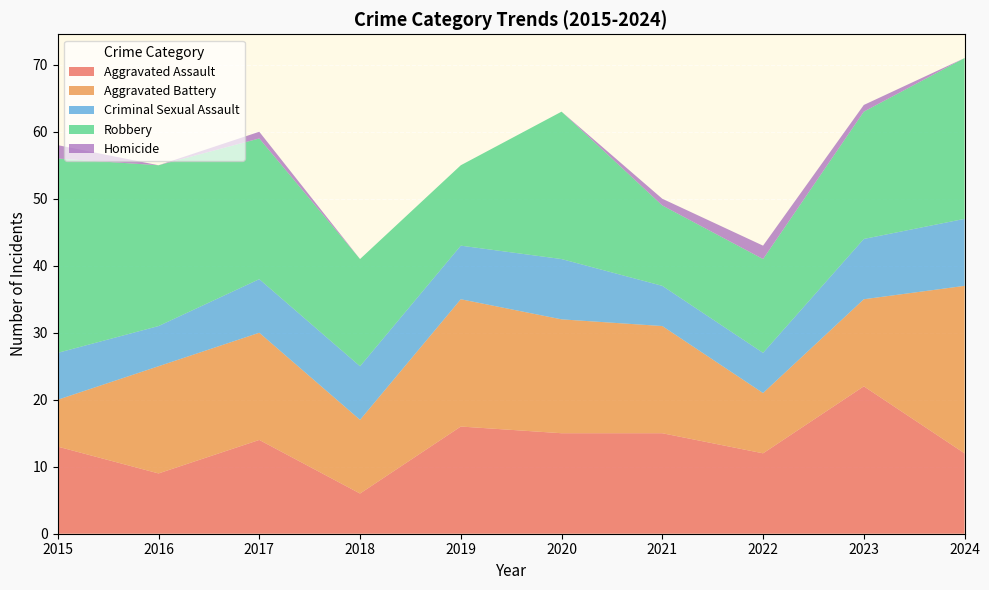

Reading left to right, extract all data points from this chart.

Aggravated Assault: 13	9	14	6	16	15	15	12	22	12
Aggravated Battery: 7	16	16	11	19	17	16	9	13	25
Criminal Sexual Assault: 7	6	8	8	8	9	6	6	9	10
Robbery: 29	24	21	16	12	22	12	14	19	24
Homicide: 2	0	1	0	0	0	1	2	1	0